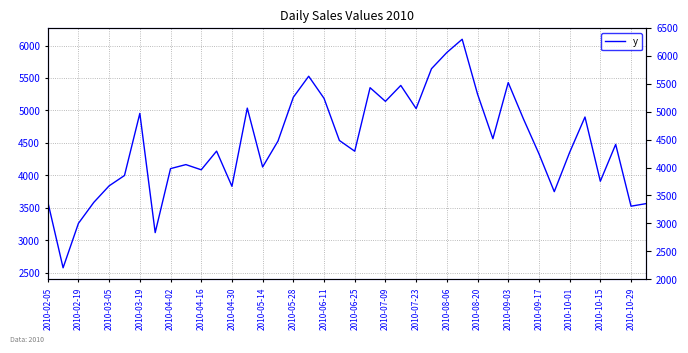

What is the difference between the second highest and minimum values?

3314.9